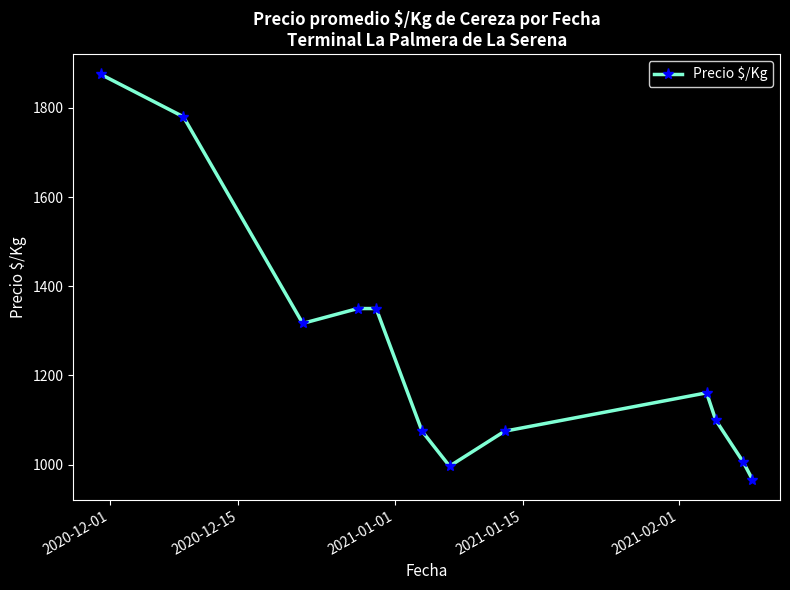

True or false: the data has more than 2 interior local peaks.

False